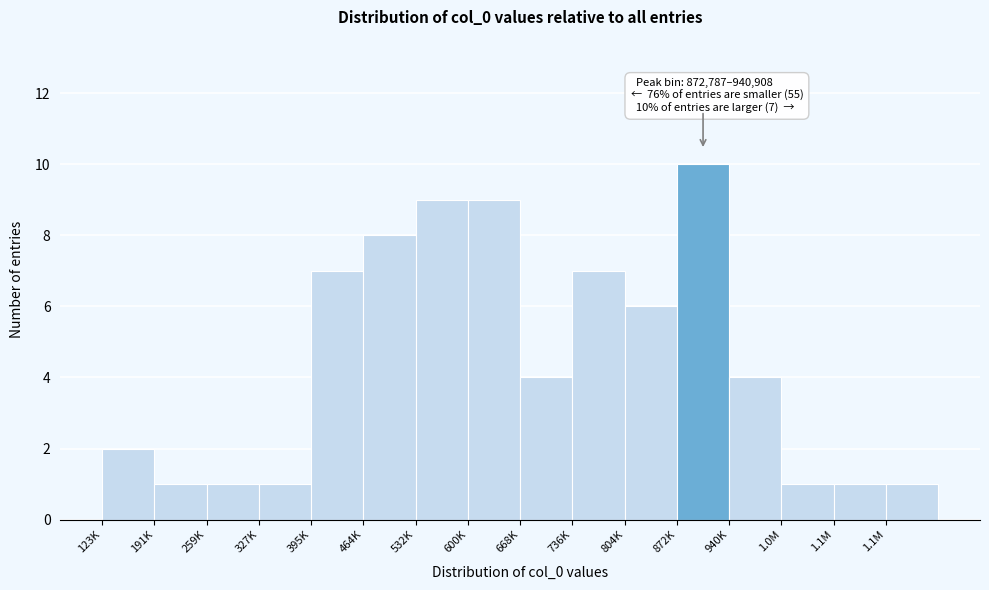

Are the bars horizontal?

No